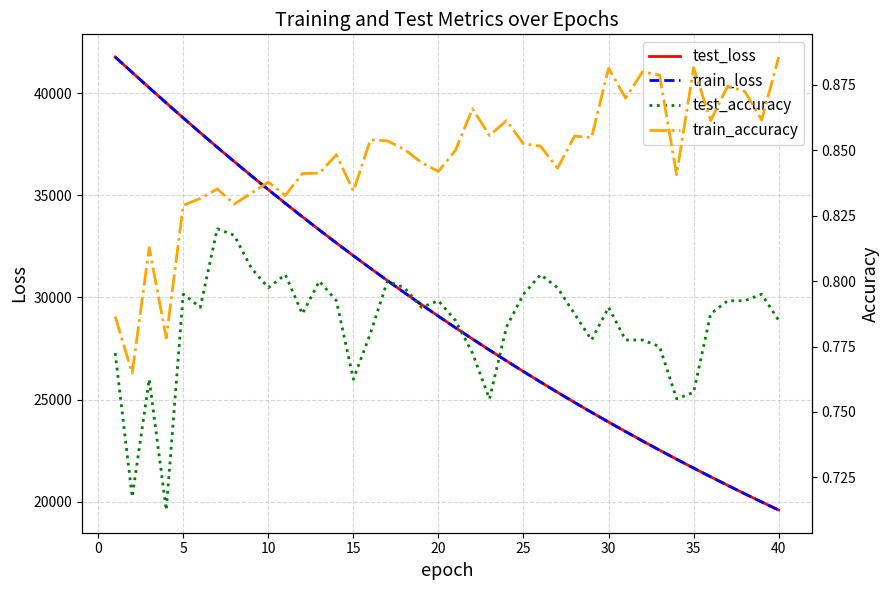

The value of train_loss at 25 is 16674.7. True or false?

False